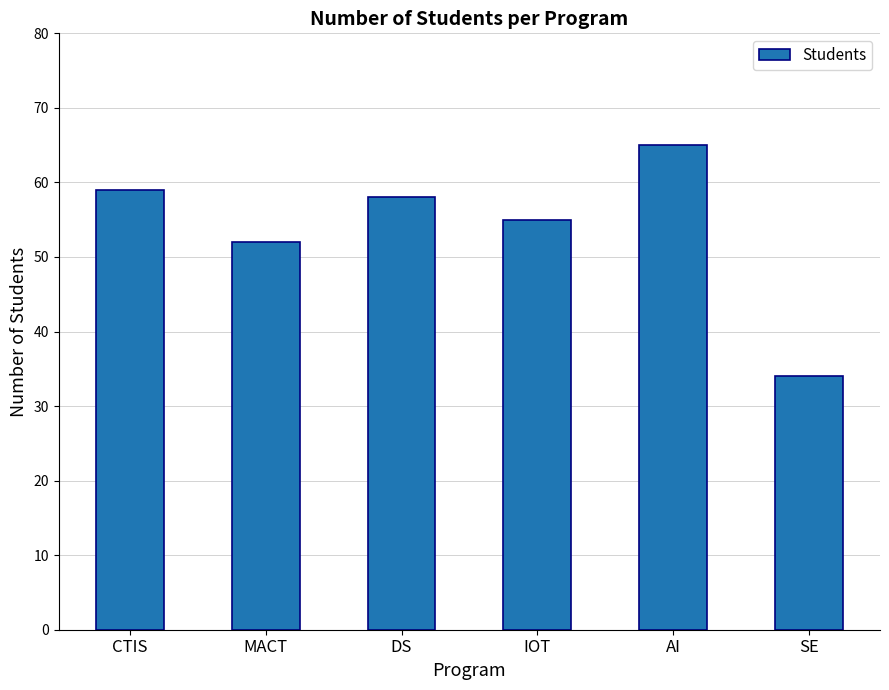

Reading right to left, what are all the values shown in this chart?

34	65	55	58	52	59